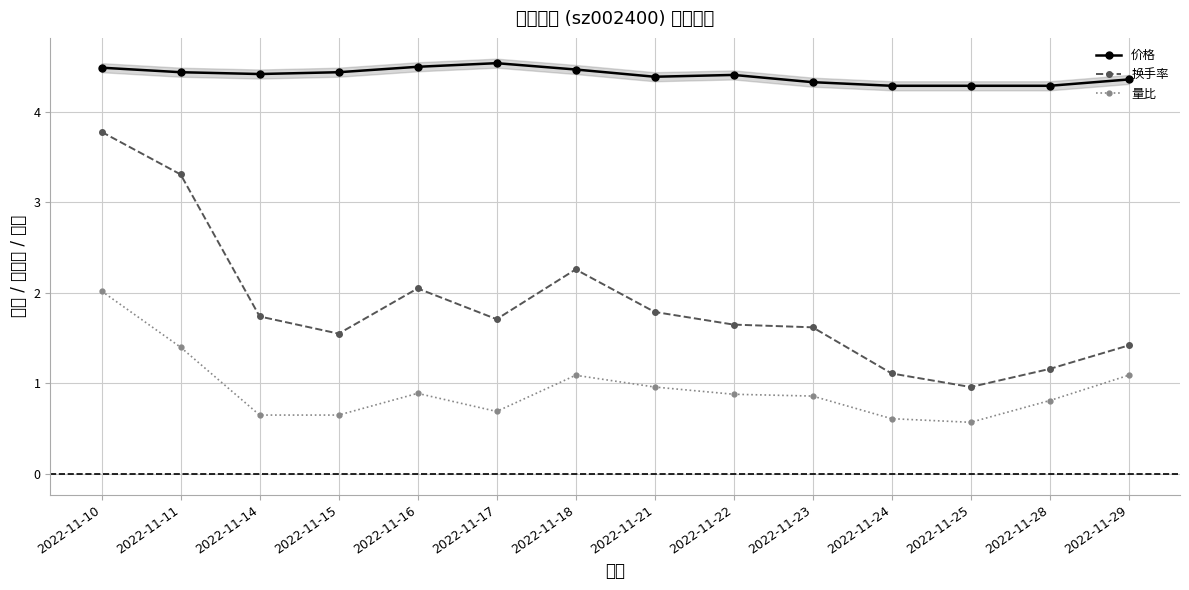

How many lines are shown in the chart?

3